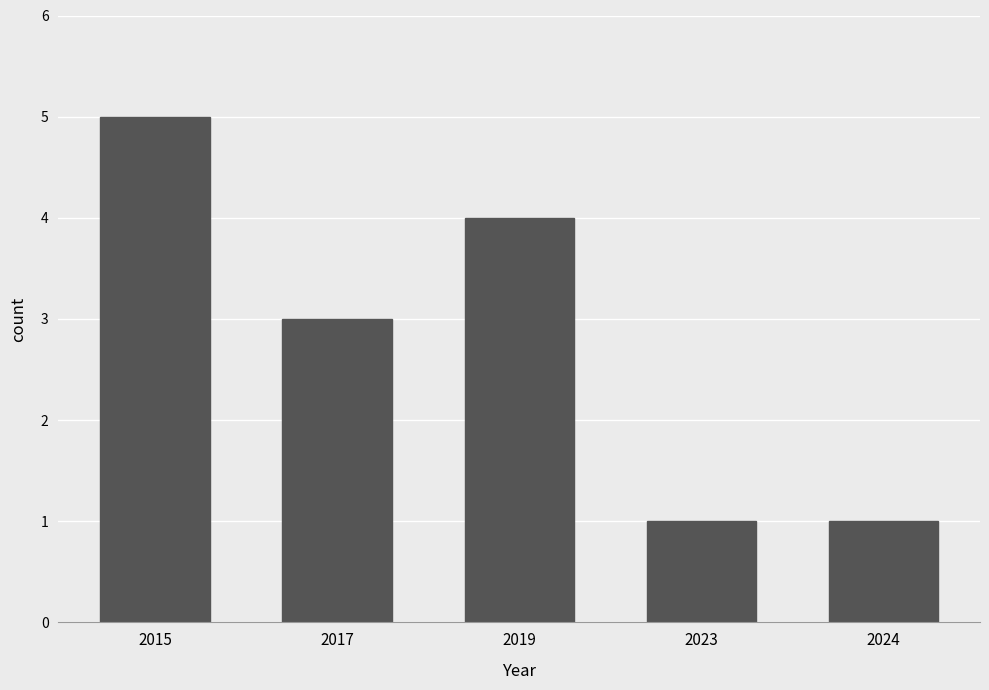

What is the value of the 2nd bar from the left?

3